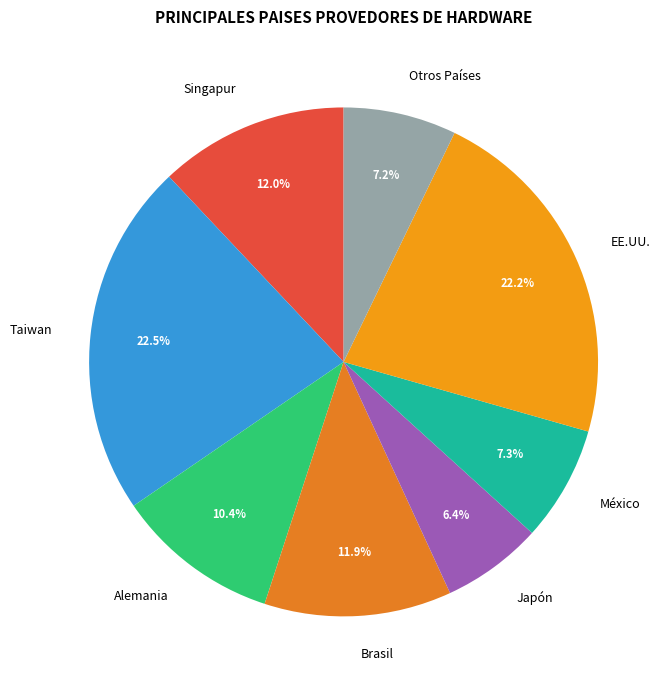

How many segments does this pie chart have?

8